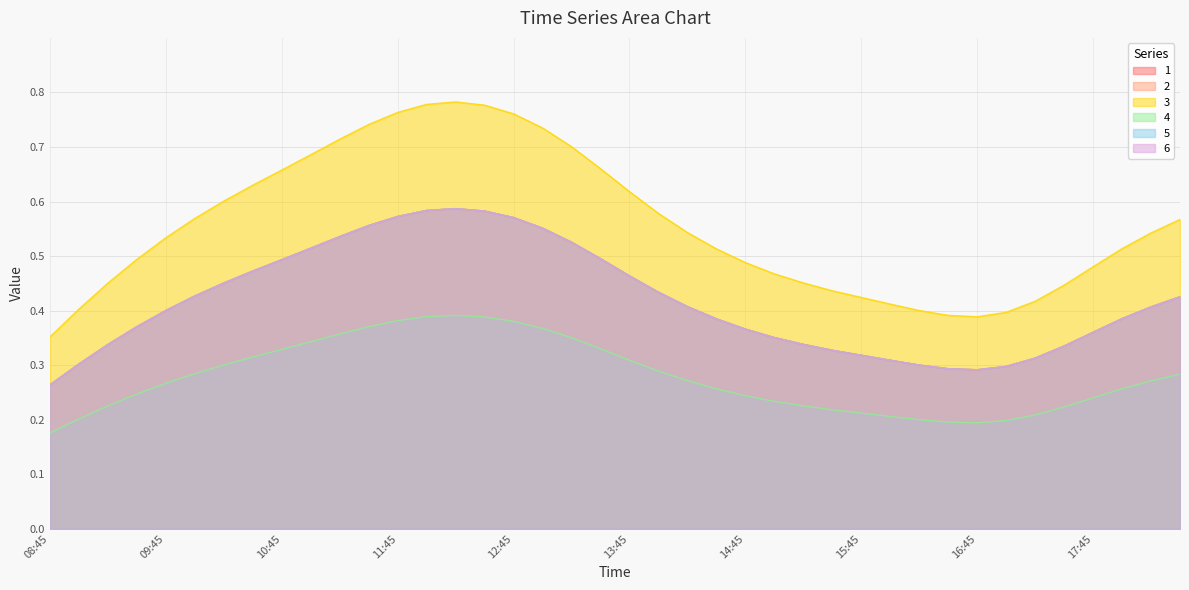

What is the difference between the 1 values at 12:15 and 10:15?

0.1